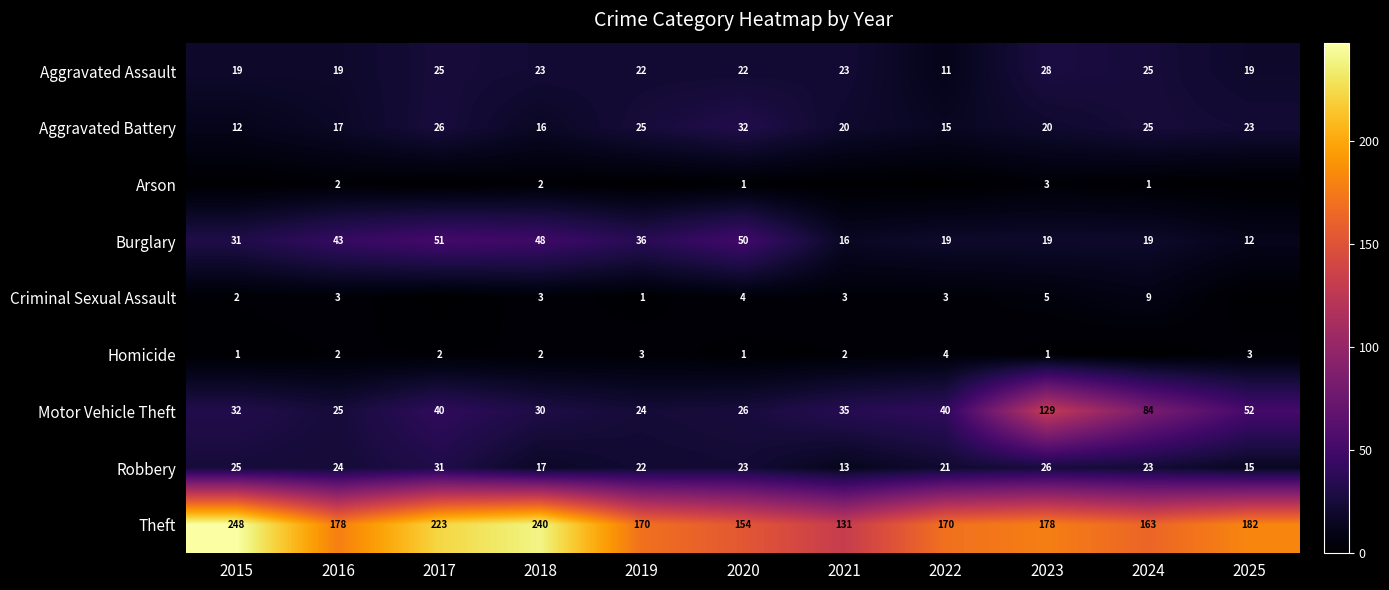

The Aggravated Assault series shows 28 at 2023. True or false?

True